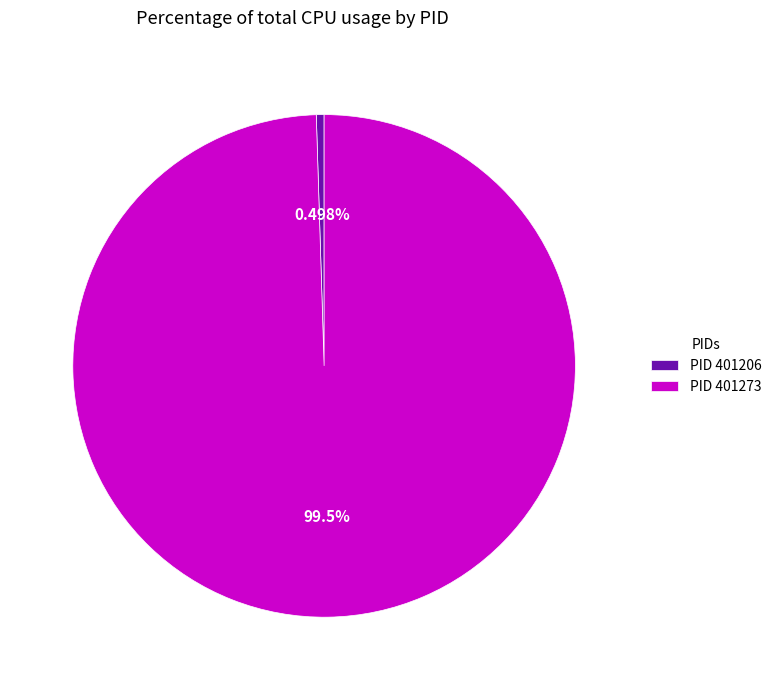

Combined, do PID 401273 and PID 401206 account for over 50%?

Yes